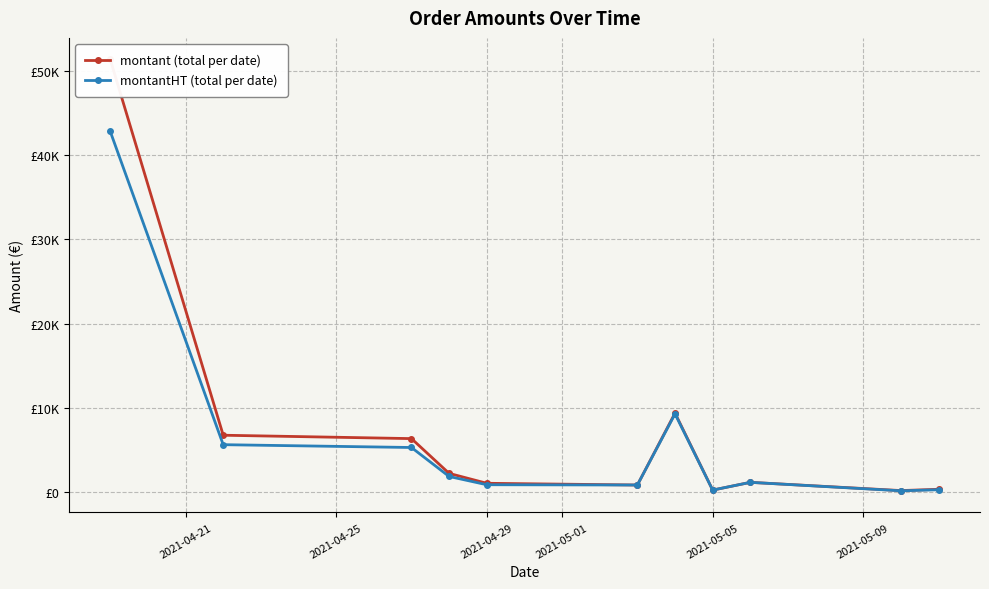

Is this an area chart (filled region under the line)?

No